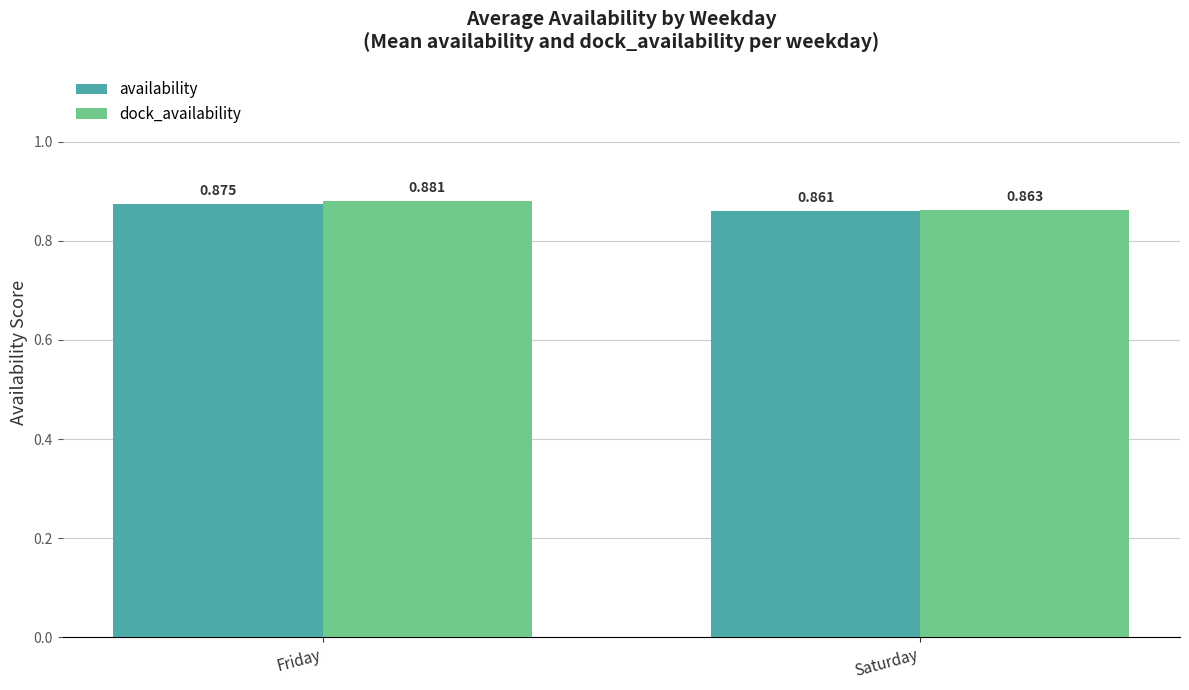

Does the chart contain stacked bars?

No